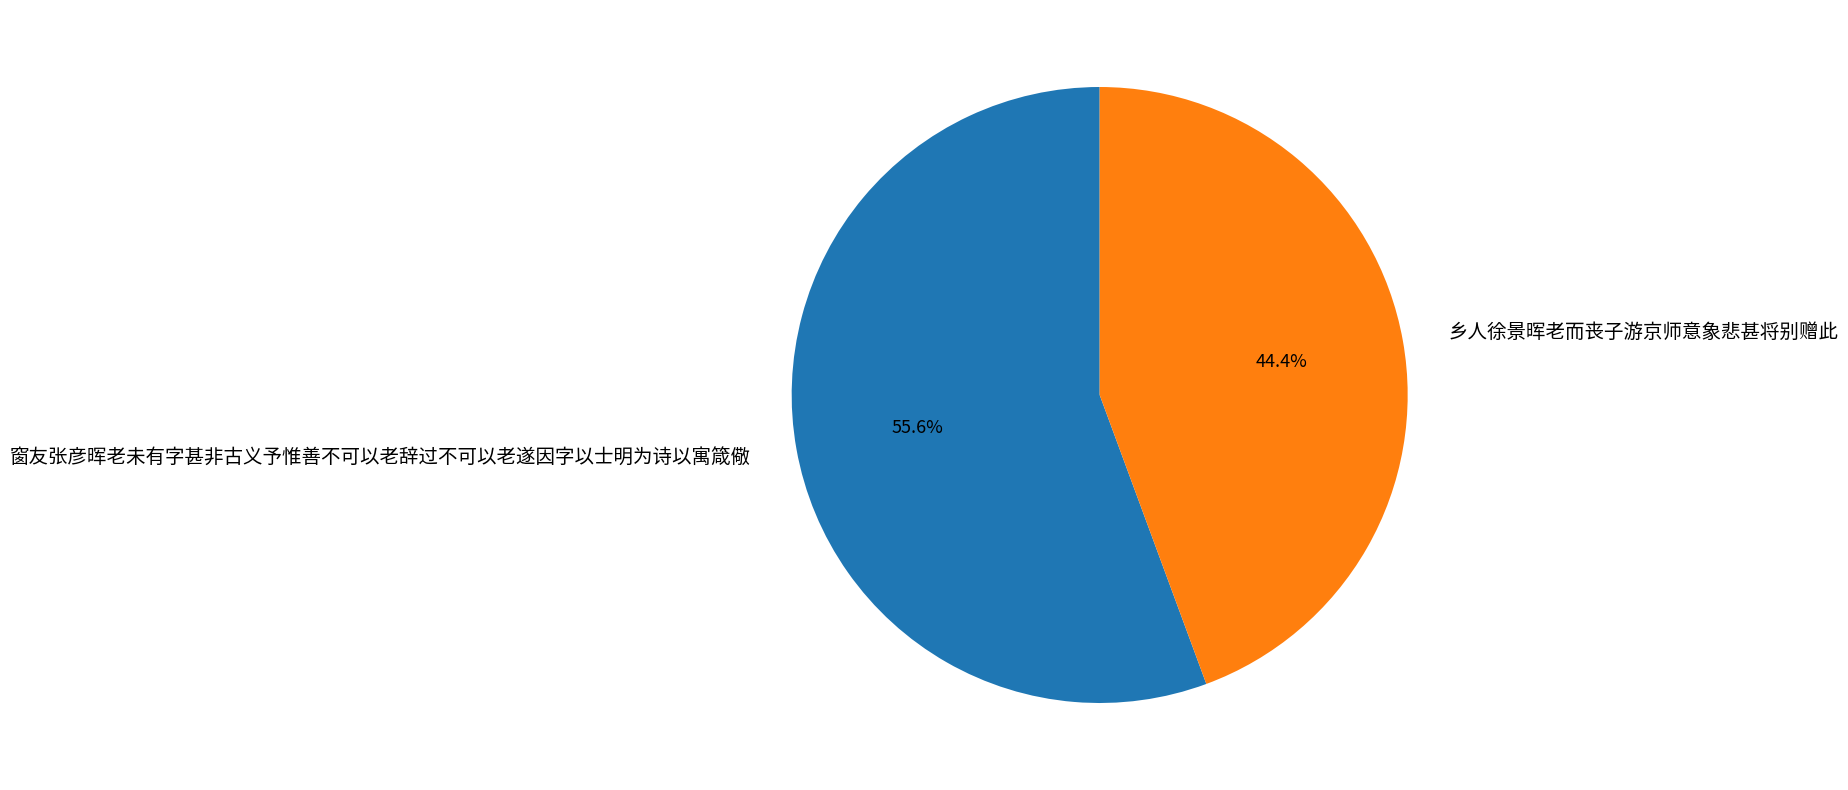

True or false: 乡人徐景晖老而丧子游京师意象悲甚将别赠此 accounts for 44% of the total.

True